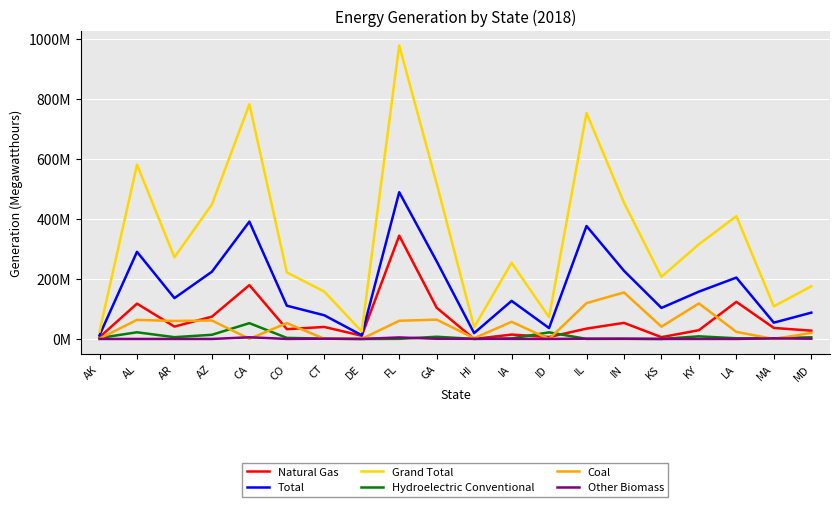

What is the value of the Hydroelectric Conventional point at the 13th from the left?

22048684